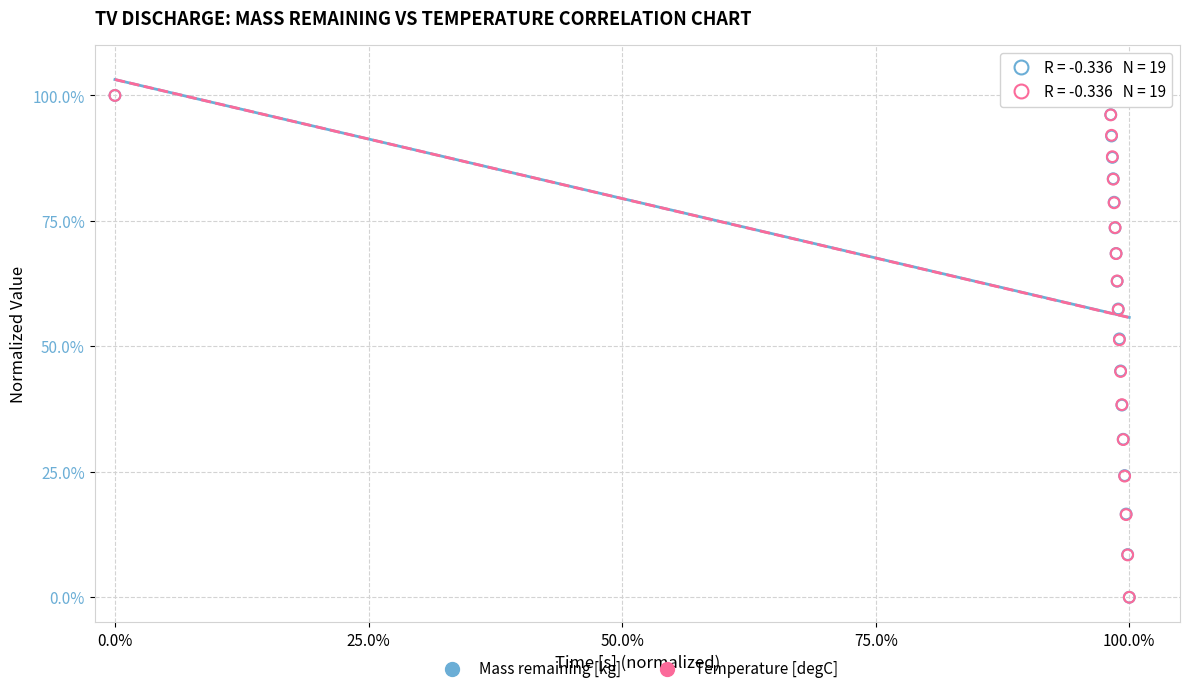

What are all the series names shown in the legend?

Mass remaining [kg], Temperature [degC]